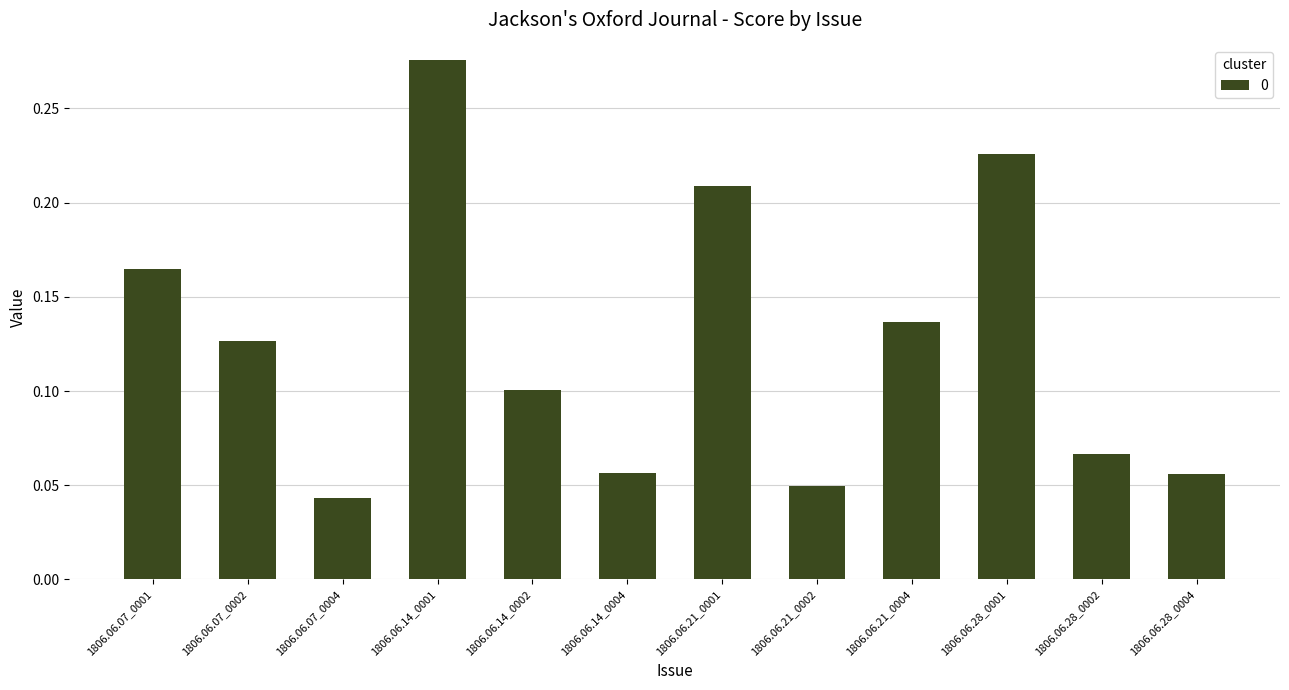

At which label is the value closest to 0?

1806.06.07_0004